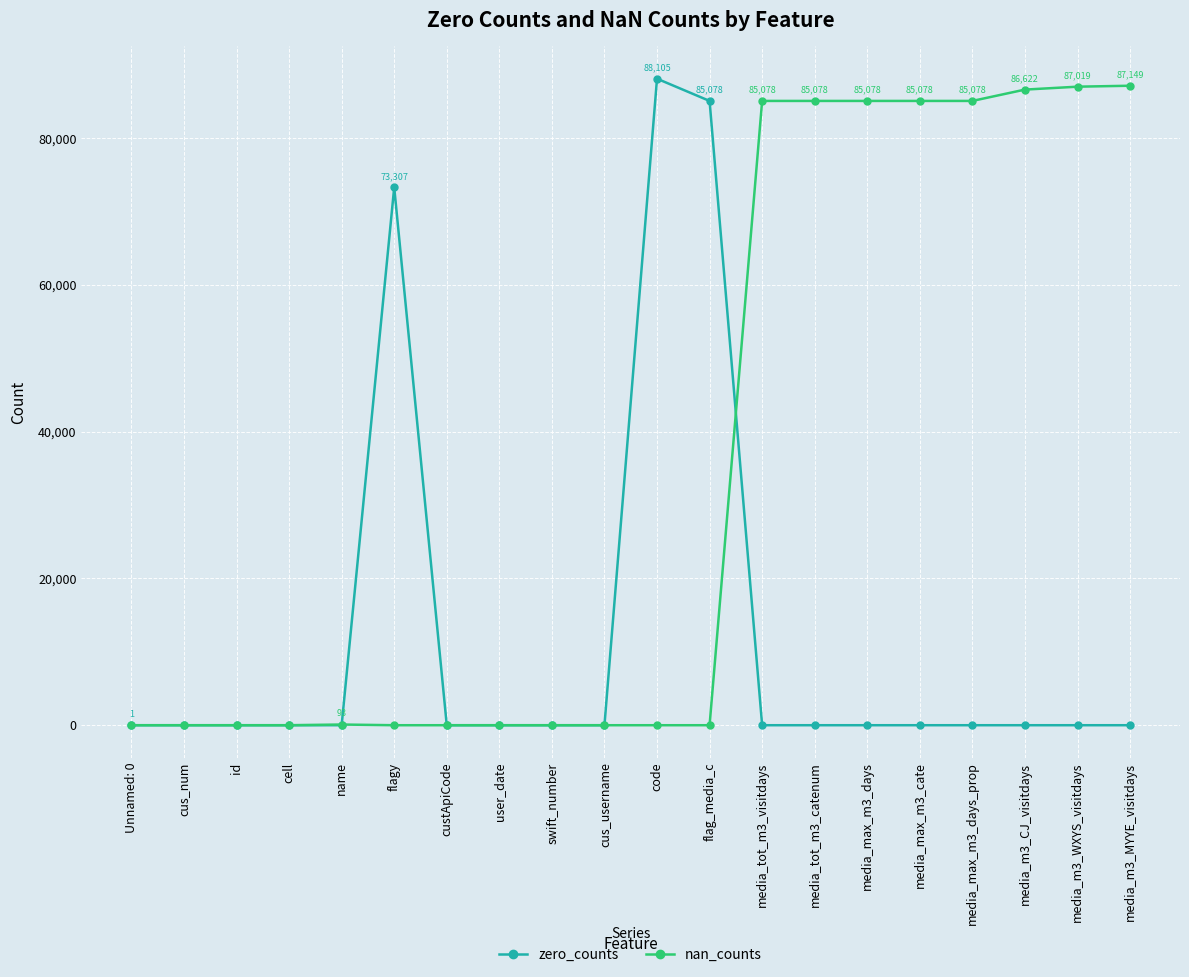

How many lines are shown in the chart?

2